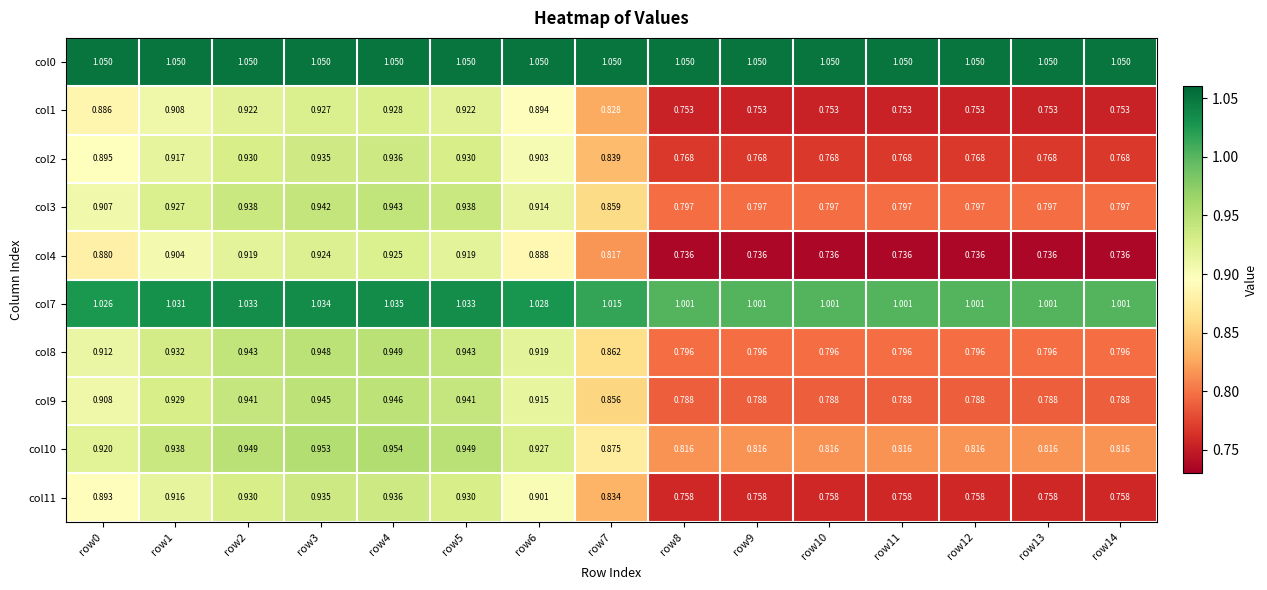

Is the value of col7 at row6 greater than the value of col3 at row10?

Yes